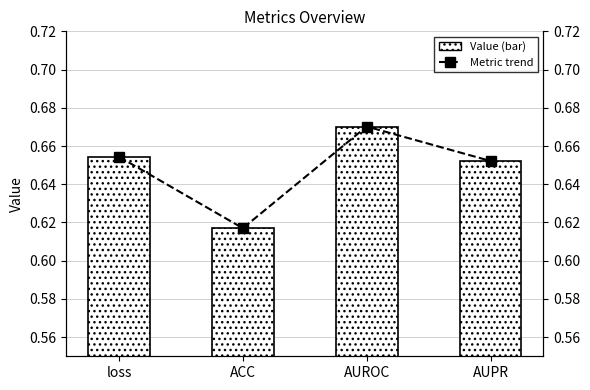

Rank the series at AUPR from lowest to highest value.

Value, Metric trend